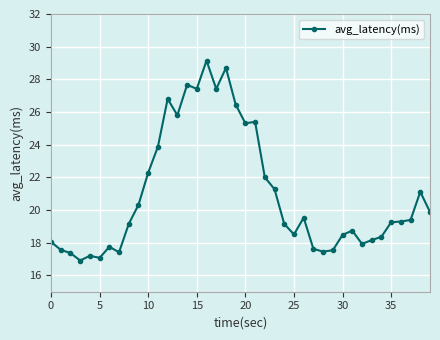

What is the value of the 12th point from the left?

23.9